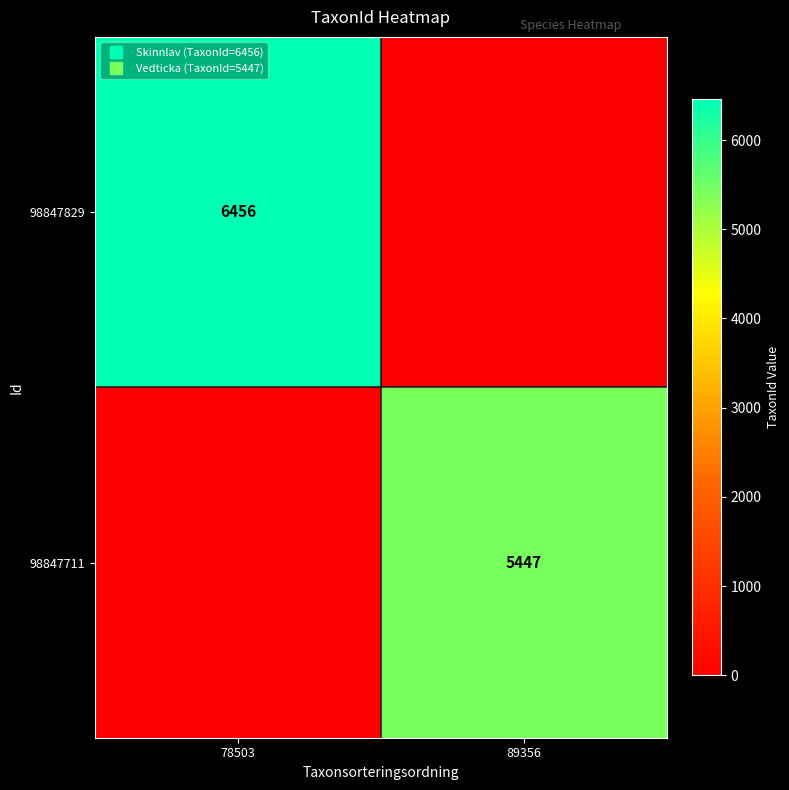

What is the difference between the highest and lowest values at 78503?

6456